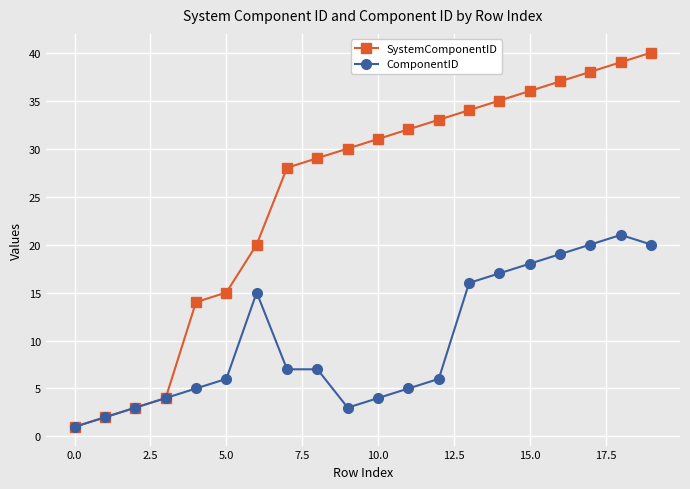

What is the maximum value for SystemComponentID?

40